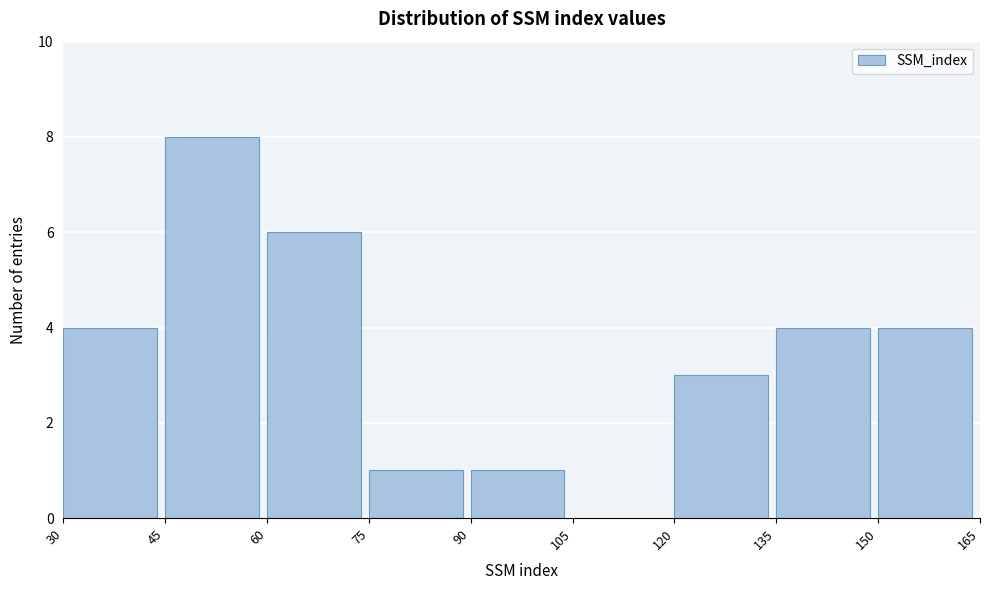

Reading left to right, list every bar in this chart as the range it spans on the x-axis followed by its height. The values are not printed on the chart, so give them approximately, as read against the axis.

30 to 45: 4
45 to 60: 8
60 to 75: 6
75 to 90: 1
90 to 105: 1
105 to 120: 0
120 to 135: 3
135 to 150: 4
150 to 165: 4